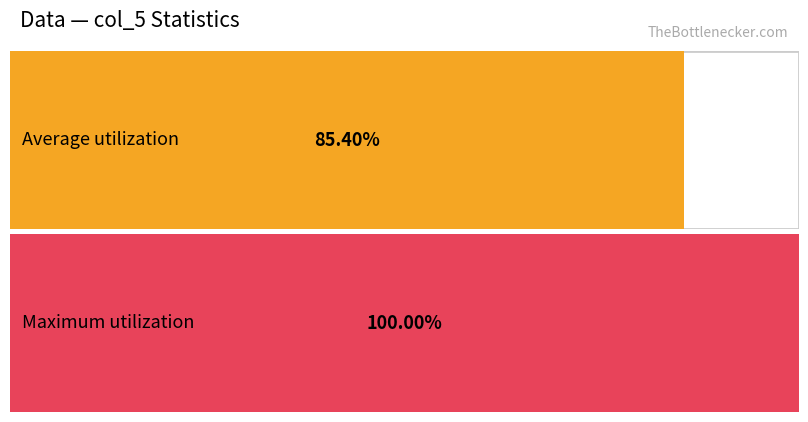

Is it true that the value at 10 is 63.9?

False